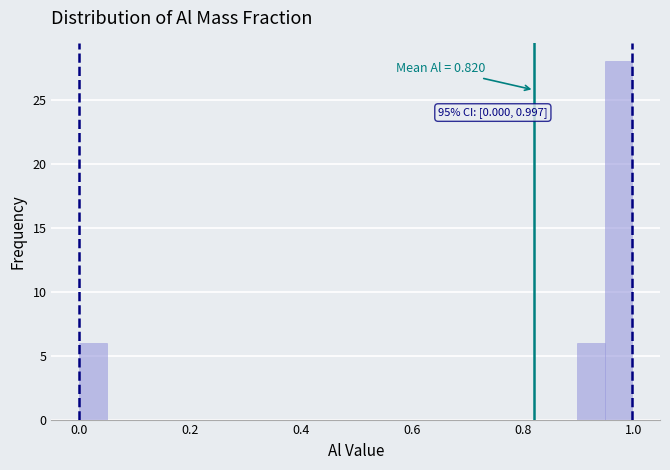

Around what value on the x-axis is the tallest bar? Give the approximate position of its centre, as read against the axis.

0.98